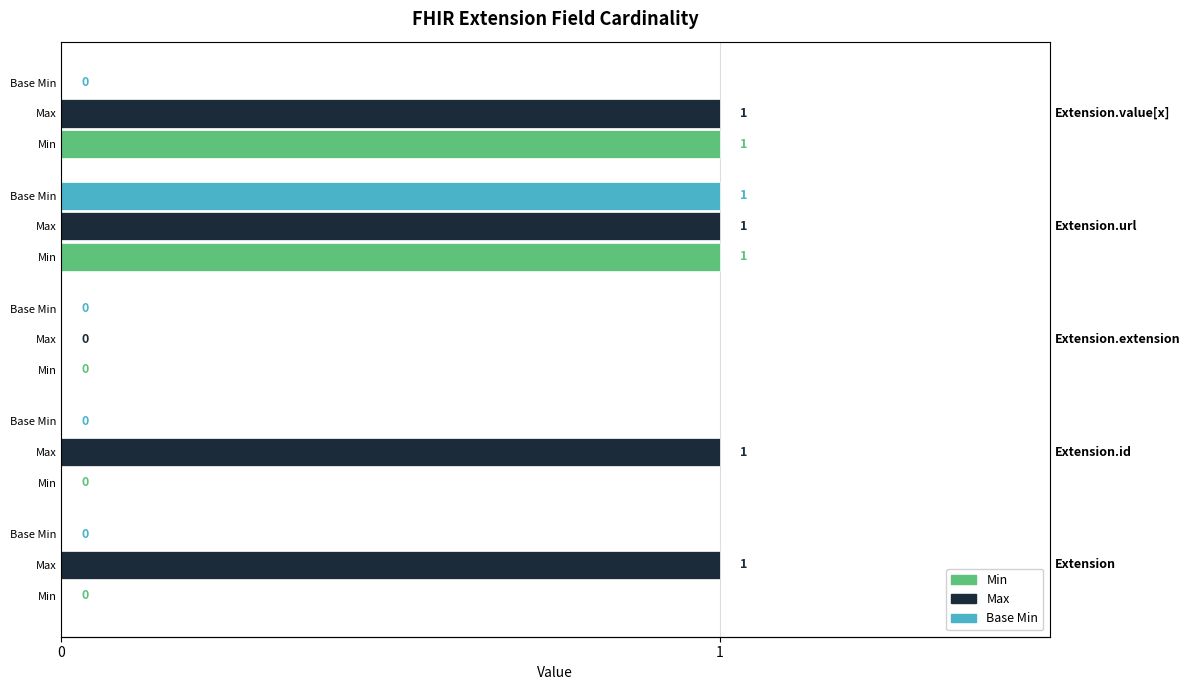

Rank the series at 2 from highest to lowest value.

Min, Max, Base Min